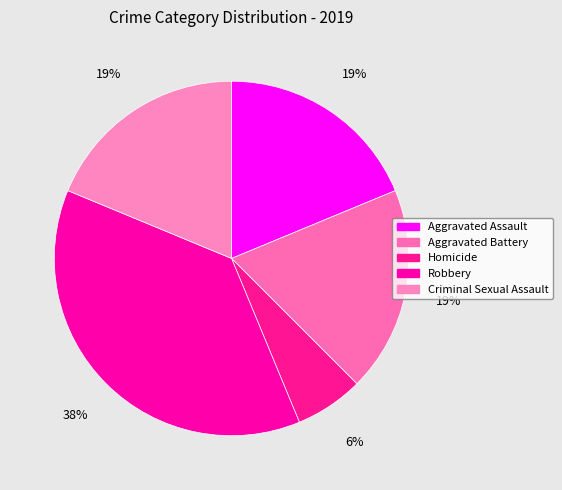

Is there any slice that represents more than half of the pie?

No